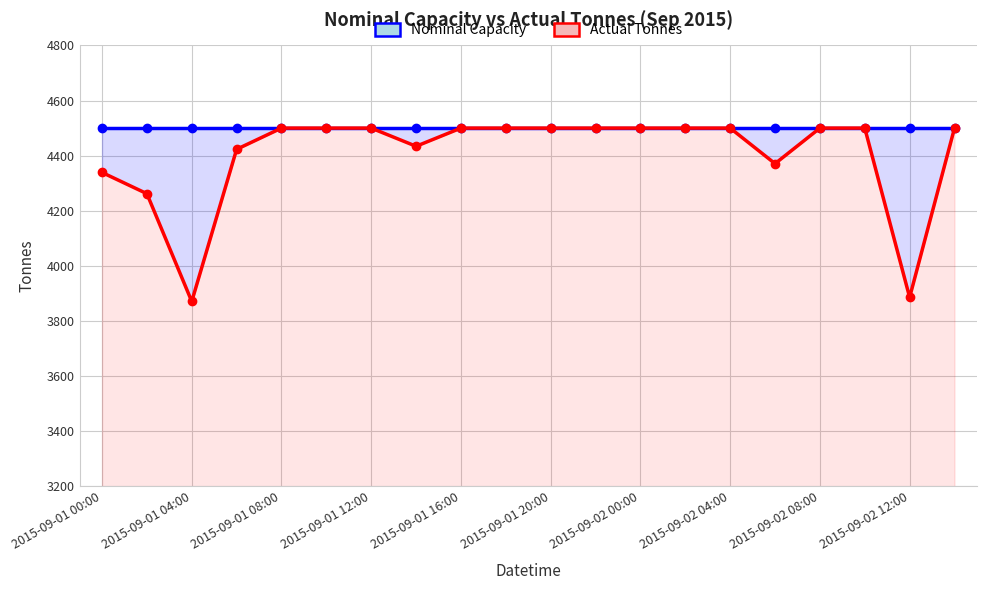

How many series are shown in this chart?

2